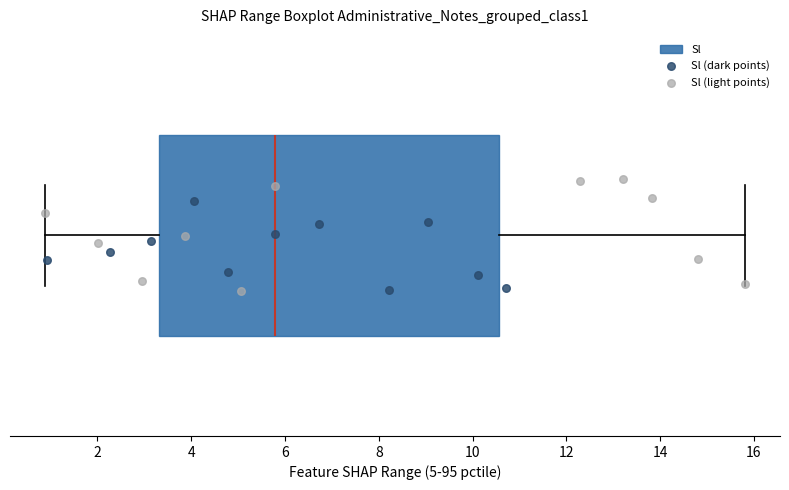

Where does the right whisker of the box end on the x-axis? The values are not printed on the chart, so give them approximately, as read against the axis.

15.8